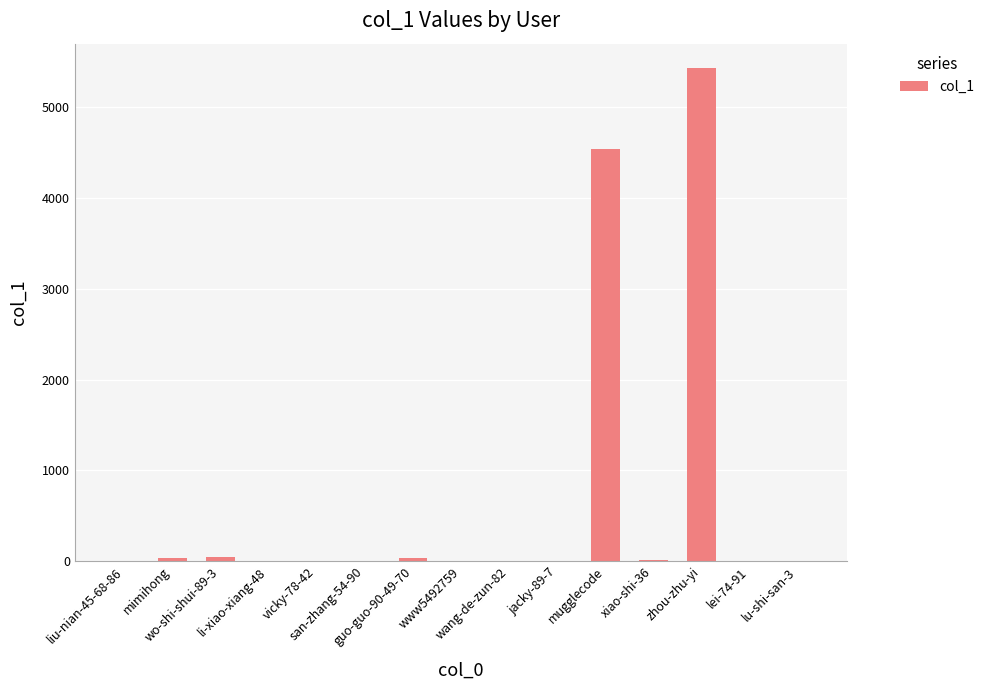

What is the maximum value shown in the chart?

5430